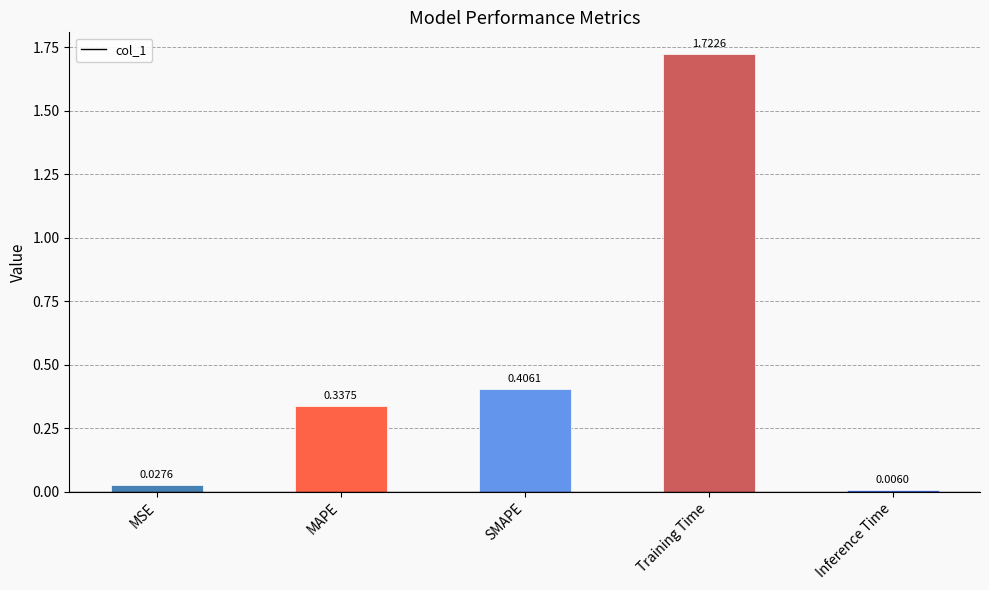

Which category has the highest value across all series?

Training Time